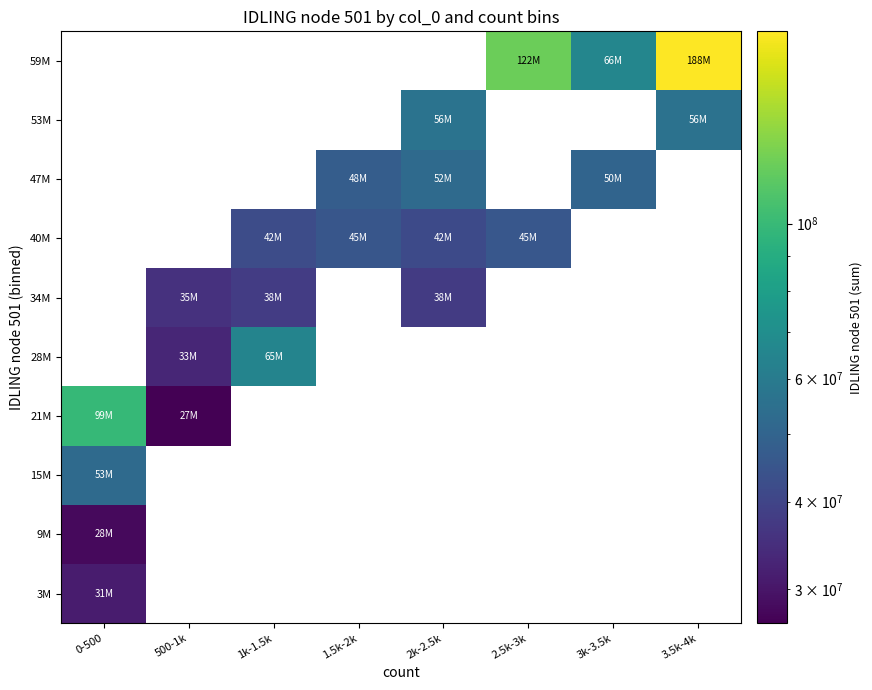

Which has a higher value, 500-1k or 1k-1.5k?

1k-1.5k